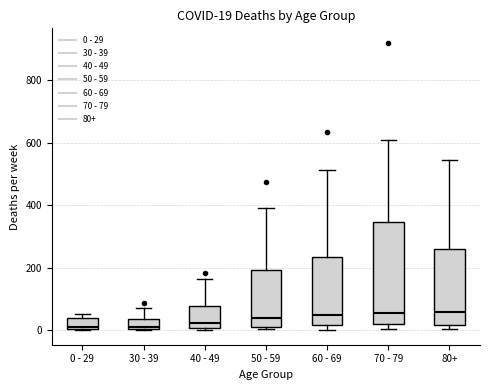

Which box is the tallest, from its lower edge to its upper edge?

70 - 79